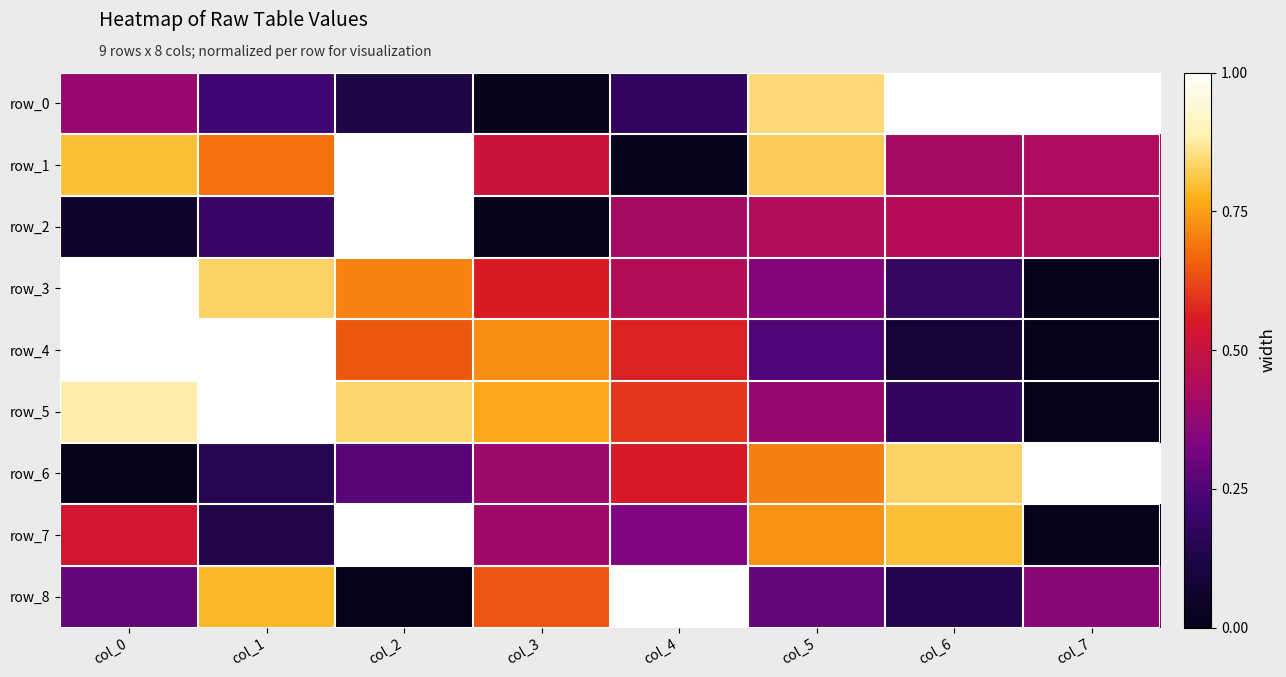

Between col_4 and col_5, which is larger?

col_5